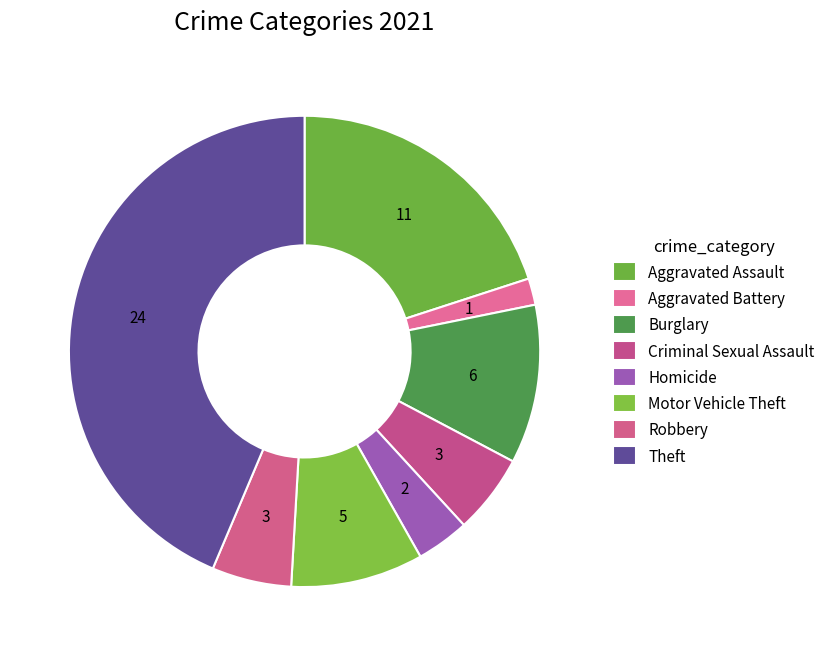

Count the number of slices in the pie.

8